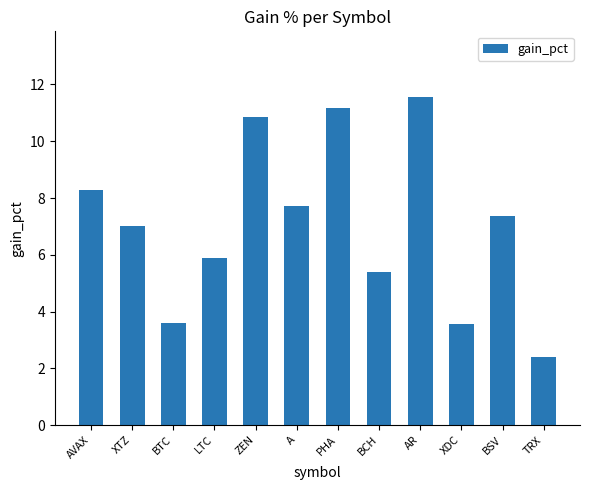

Reading right to left, what are all the values shown in this chart?

2.4	7.4	3.6	11.6	5.4	11.2	7.7	10.8	5.9	3.6	7.0	8.3